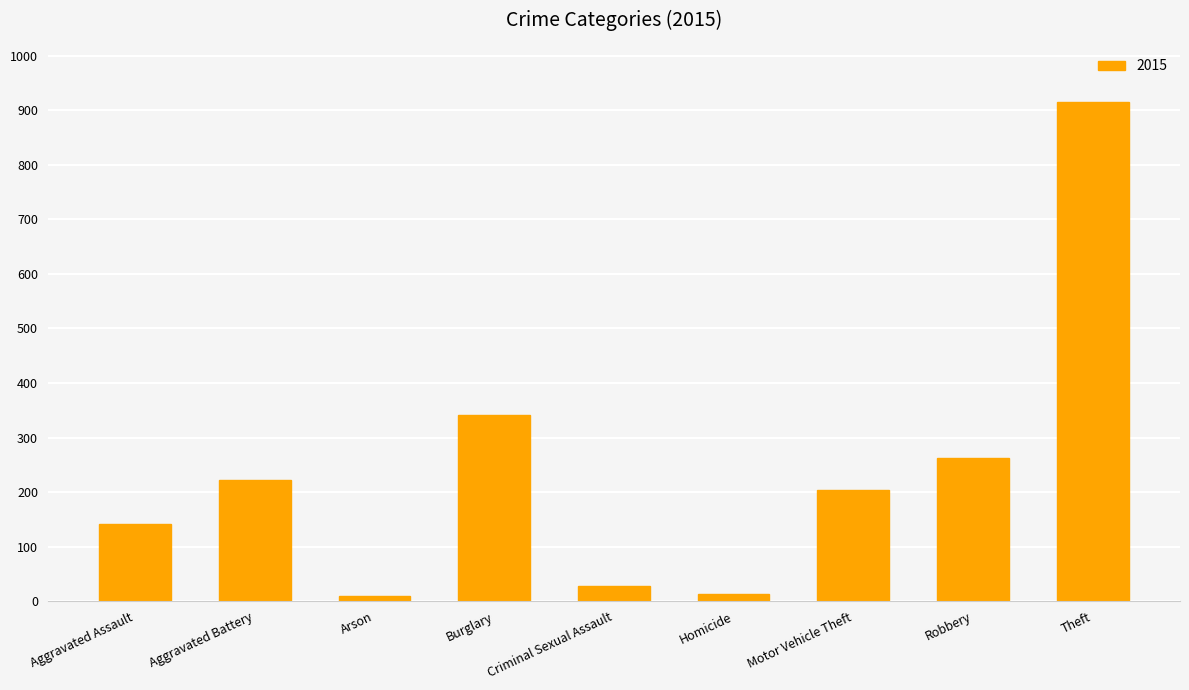

How many distinct data groups are displayed?

1